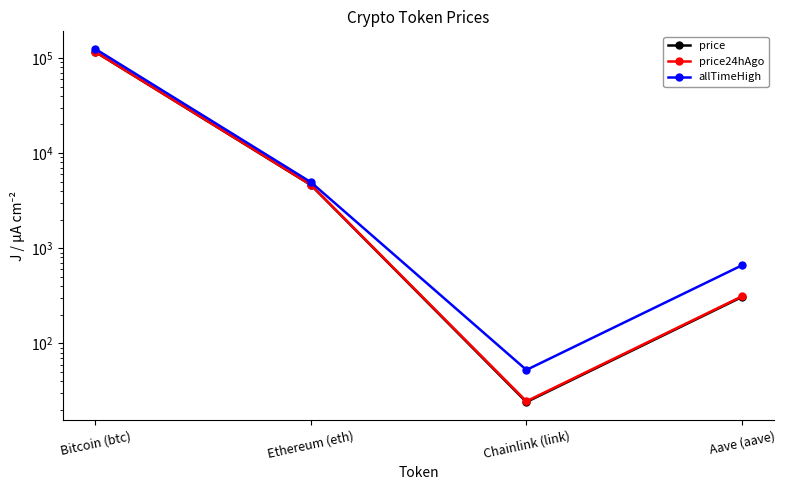

Reading left to right, list all the values displayed in this chart.

price: Bitcoin (btc)=115641.0	Ethereum (eth)=4620.9	Chainlink (link)=24.2	Aave (aave)=307.5
price24hAgo: Bitcoin (btc)=115563.0	Ethereum (eth)=4635.7	Chainlink (link)=24.7	Aave (aave)=312.4
allTimeHigh: Bitcoin (btc)=124128.0	Ethereum (eth)=4946.1	Chainlink (link)=52.7	Aave (aave)=661.7